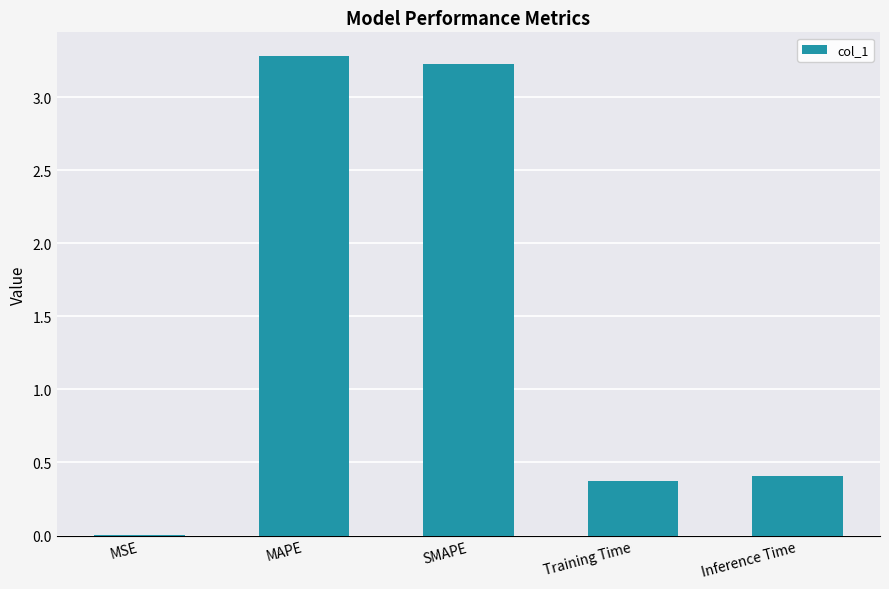

The value at Inference Time is 0.4. True or false?

True